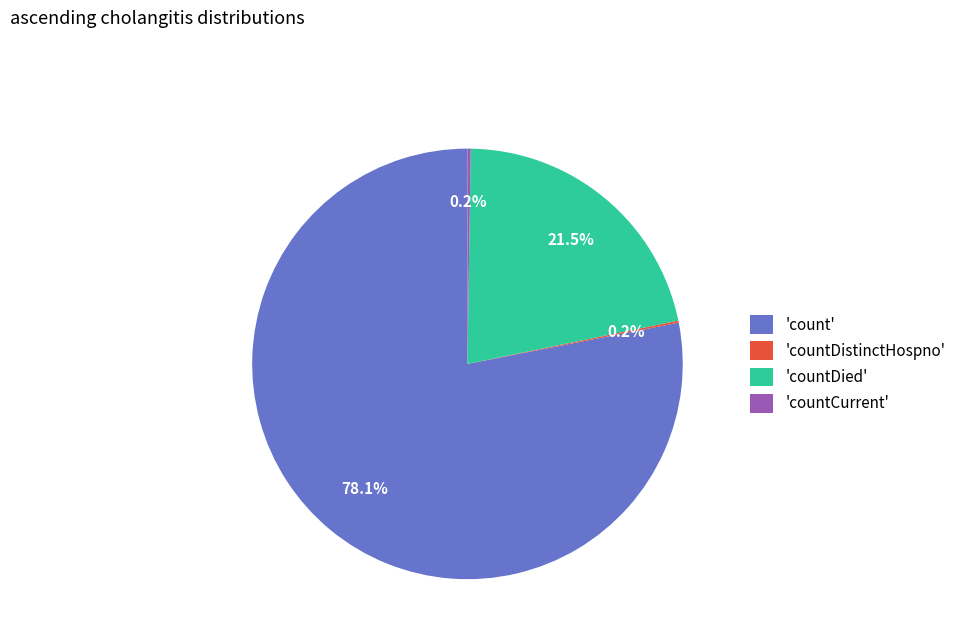

Which slice is the largest?

'count'